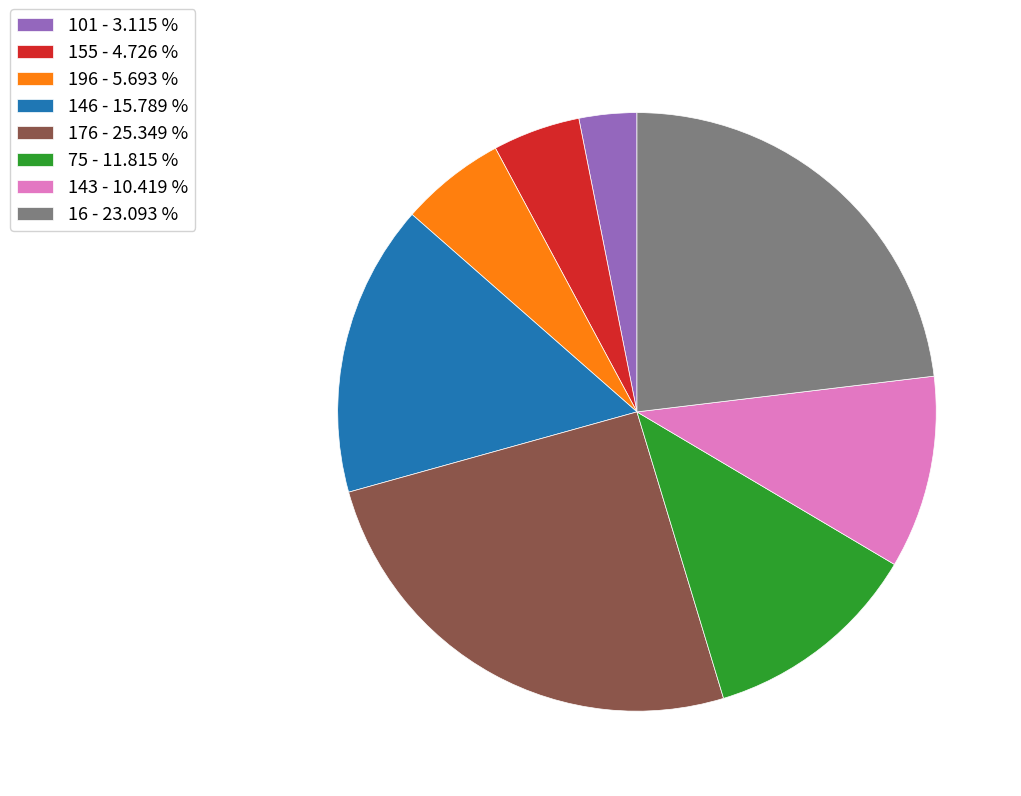

What is the ratio of the value at 176 to the value at 155?

5.4